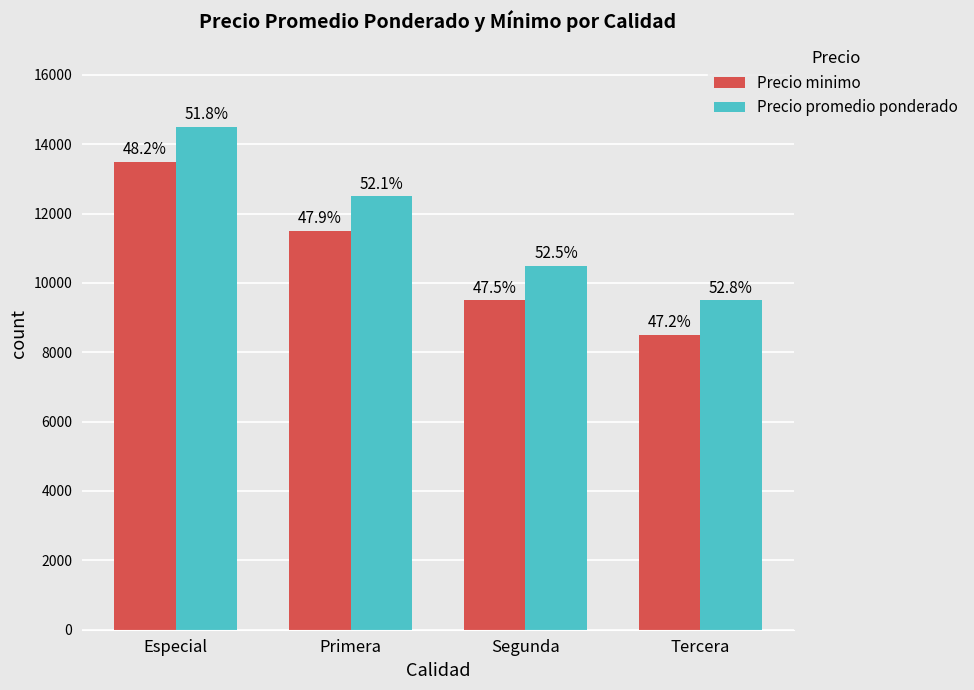

The value of Precio promedio ponderado at Especial is 22985. True or false?

False